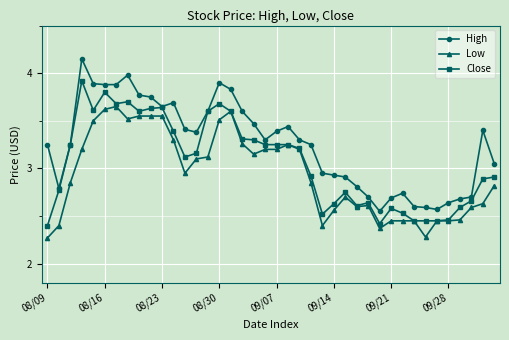

True or false: High has more than 2 interior local peaks.

True